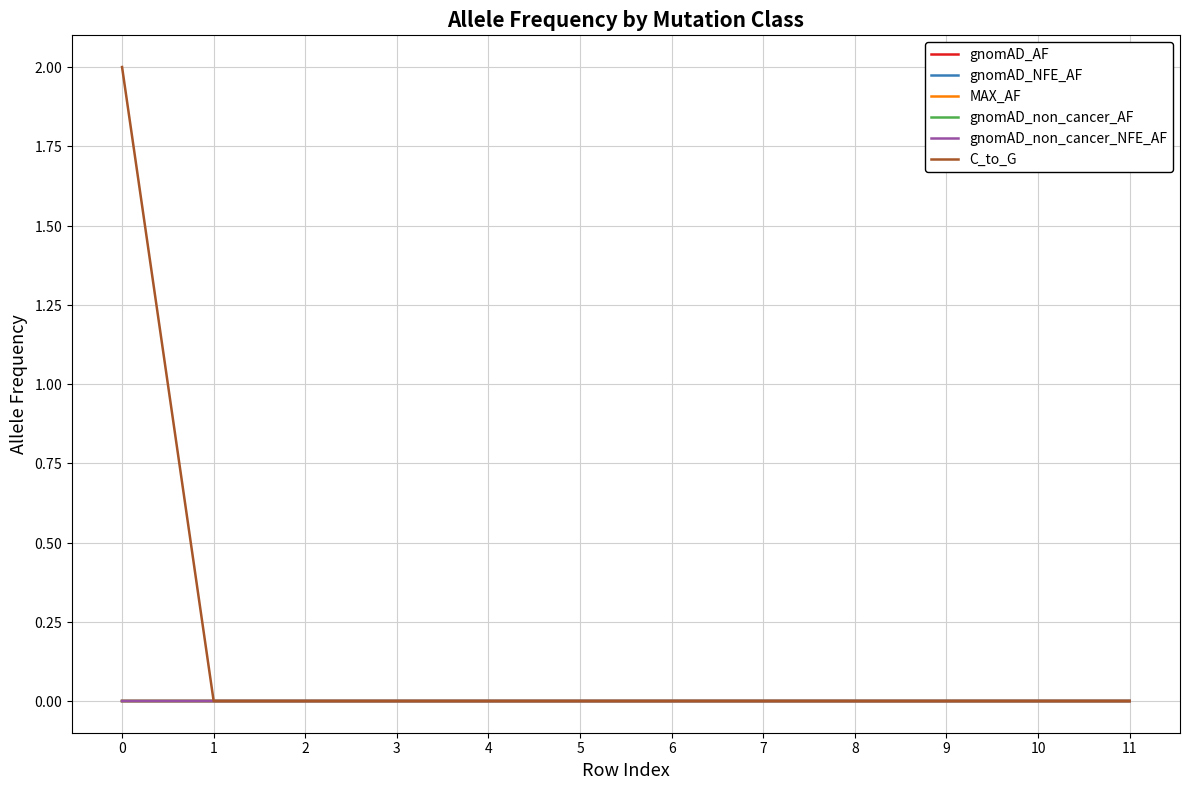

Reading right to left, transcribe all the data shown in this chart.

gnomAD_AF: 0.0	0.0	0.0	0.0	0.0	0.0	0.0	0.0	0.0	0.0	0.0	0.0
gnomAD_NFE_AF: 0.0	0.0	0.0	0.0	0.0	0.0	0.0	0.0	0.0	0.0	0.0	0.0
MAX_AF: 0.0	0.0	0.0	0.0	0.0	0.0	0.0	0.0	0.0	0.0	0.0	0.0
gnomAD_non_cancer_AF: 0.0	0.0	0.0	0.0	0.0	0.0	0.0	0.0	0.0	0.0	0.0	0.0
gnomAD_non_cancer_NFE_AF: 0.0	0.0	0.0	0.0	0.0	0.0	0.0	0.0	0.0	0.0	0.0	0.0
C_to_G: 0.0	0.0	0.0	0.0	0.0	0.0	0.0	0.0	0.0	0.0	0.0	2.0